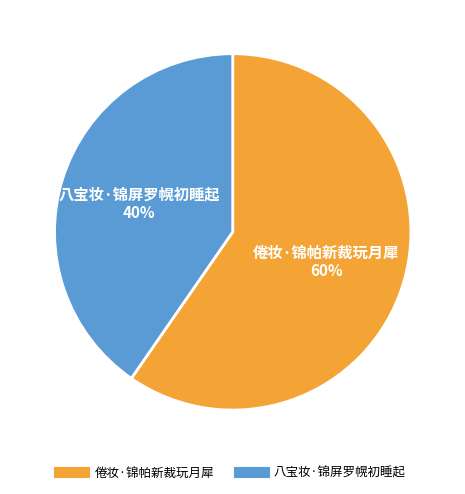

Approximately how many times larger is the value at 八宝妆·锦屏罗幌初睡起 compared to 倦妆·锦帕新裁玩月犀?

0.7